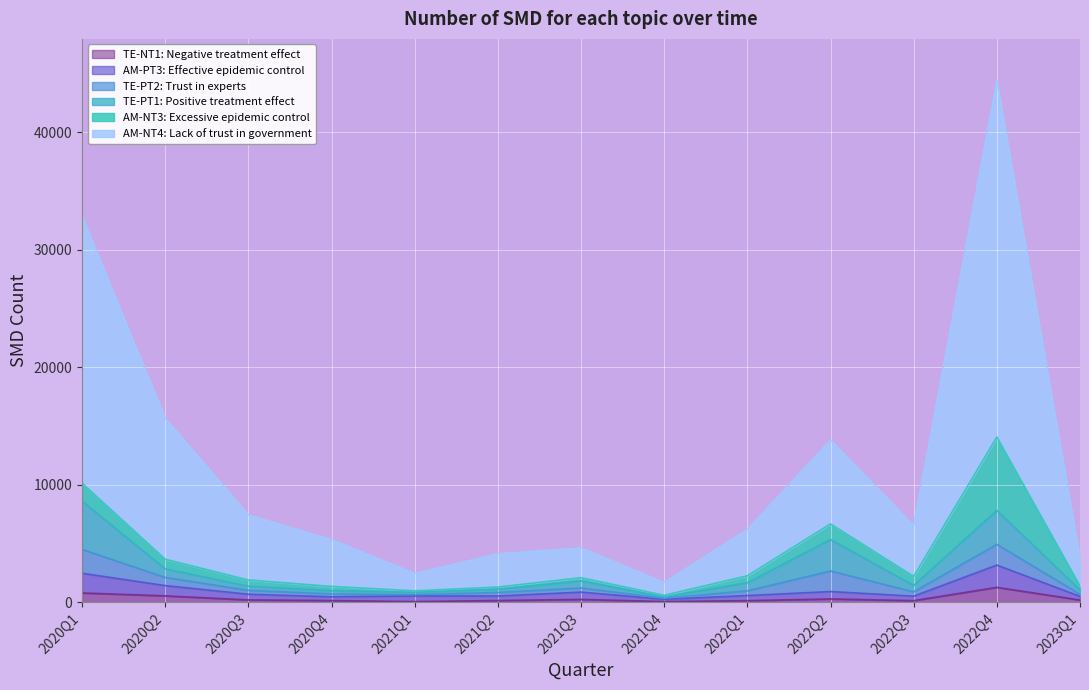

What is the difference between the second highest and second lowest values in the TE-PT1: Positive treatment effect series?

6963